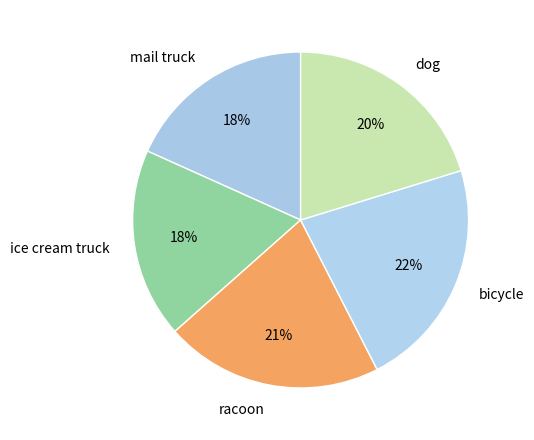

Which category has the biggest portion of the pie?

bicycle